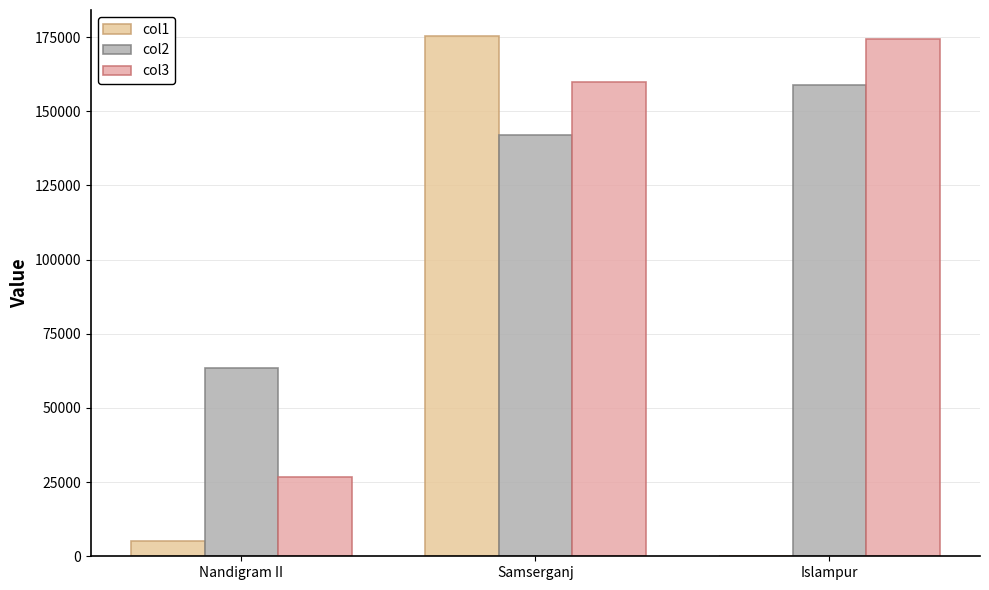

How many series are shown in this chart?

3